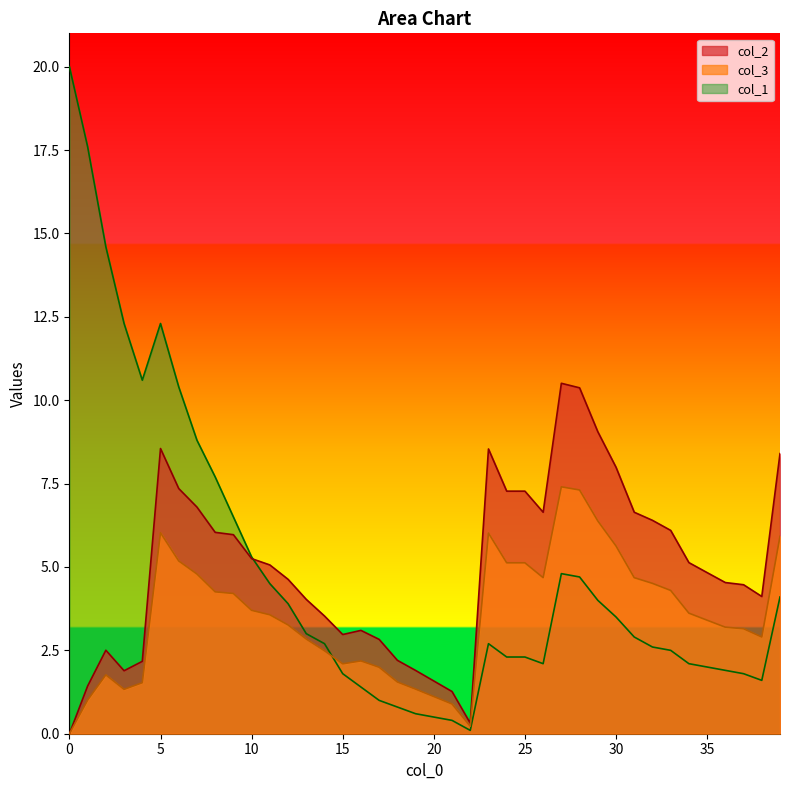

The value of col_1 at 3 is 16.7. True or false?

False